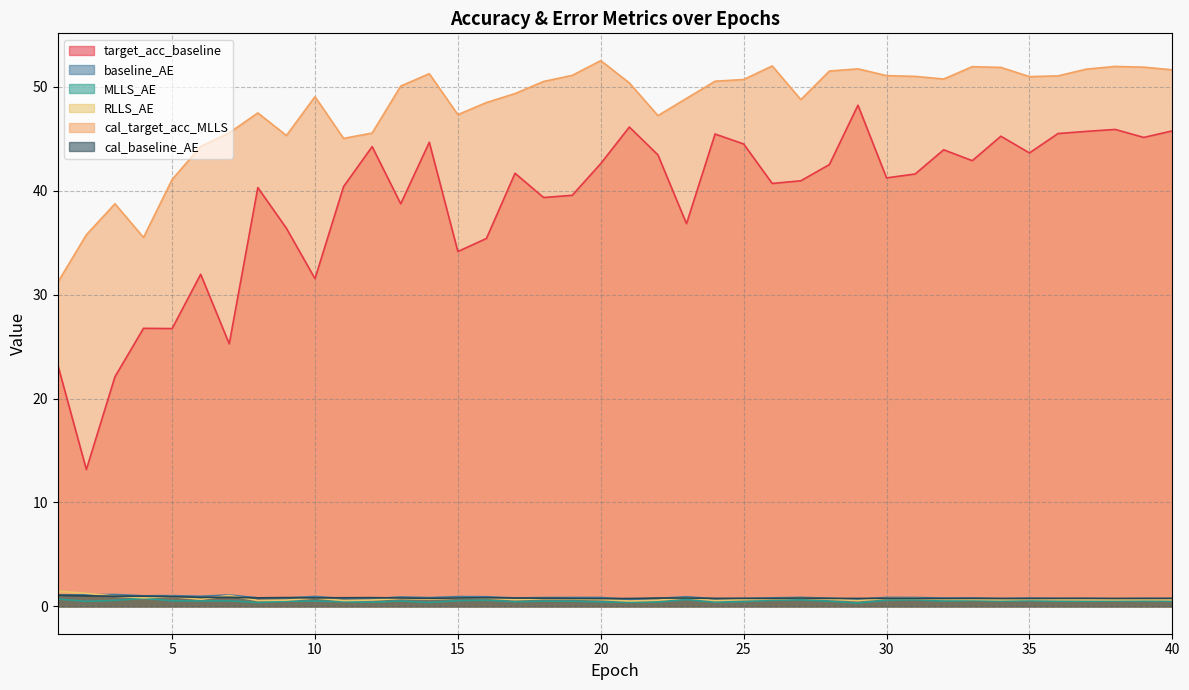

True or false: MLLS_AE has a value of 0.1 at 29.

False